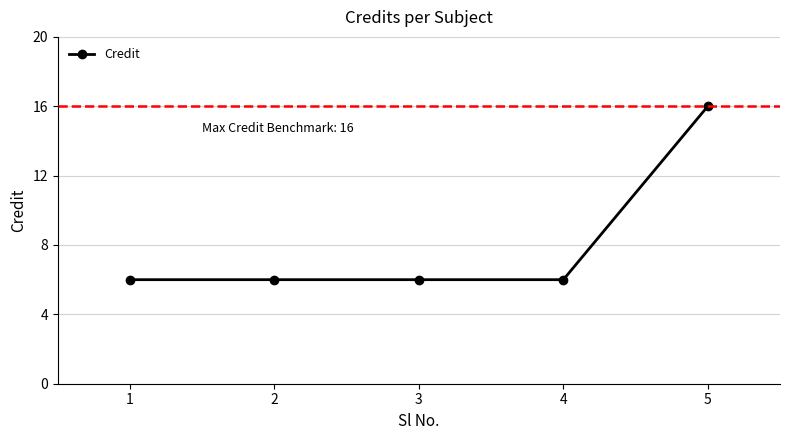

Reading left to right, extract all data points from this chart.

1=6	2=6	3=6	4=6	5=16